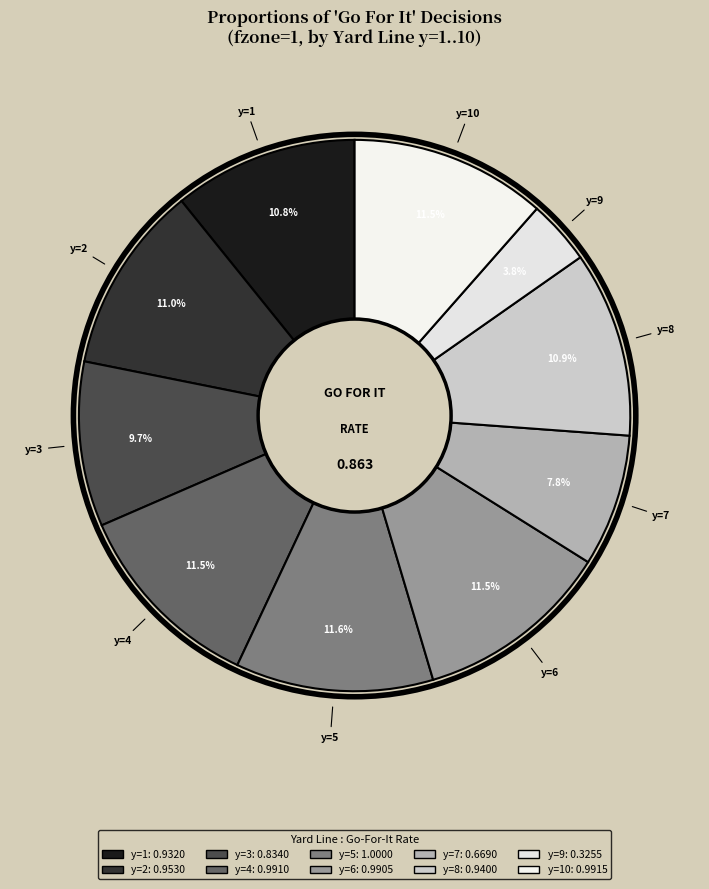

How many slices are in this pie chart?

10